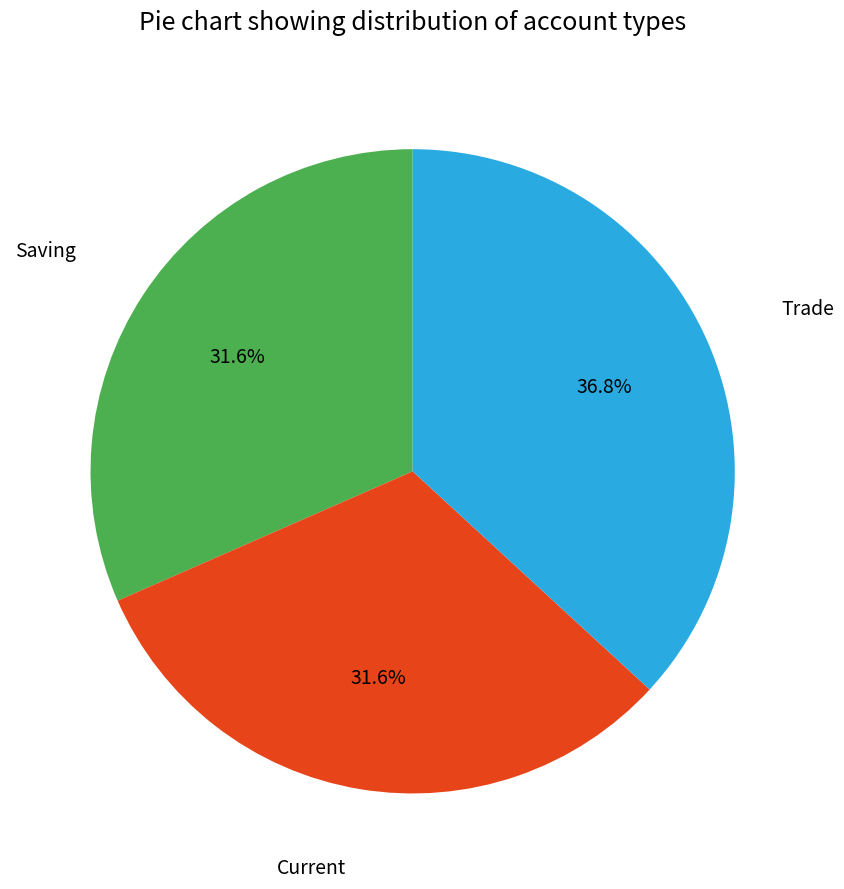

Is there any slice that represents more than half of the pie?

No